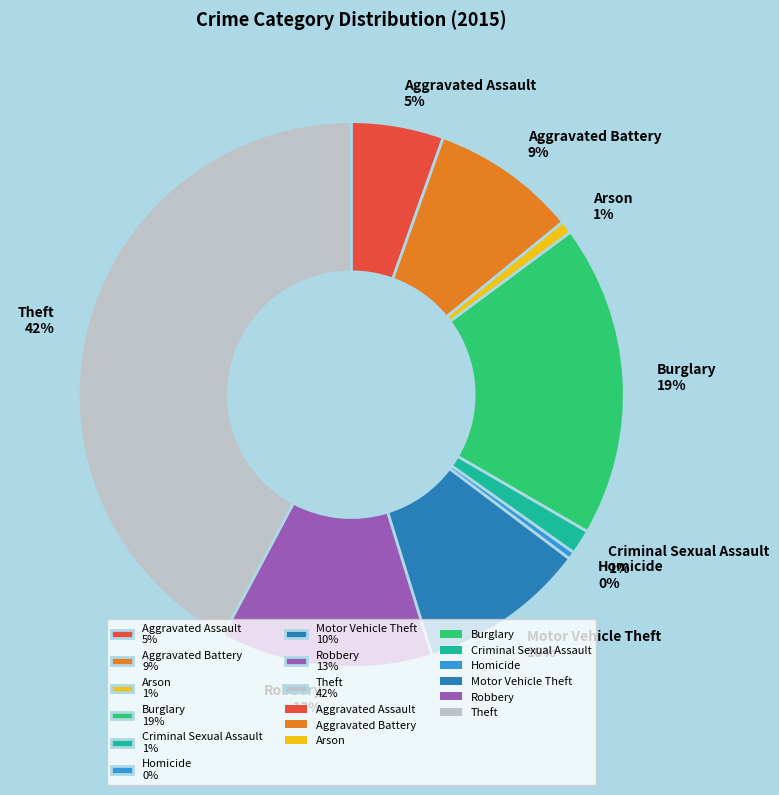

Which slice is the largest?

Theft